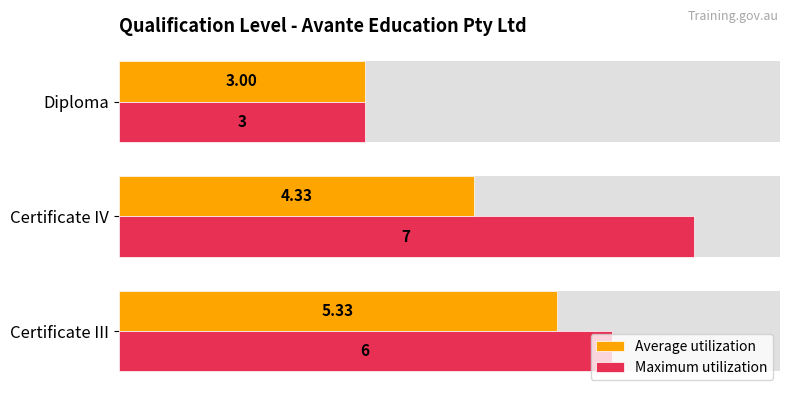

What is the difference between the Average utilization values at Certificate IV and Diploma?

1.3